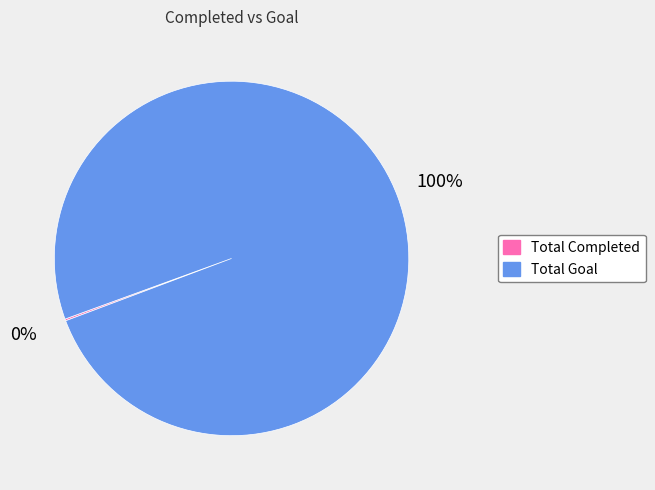

To the nearest percent, what is the average slice percentage?

50%